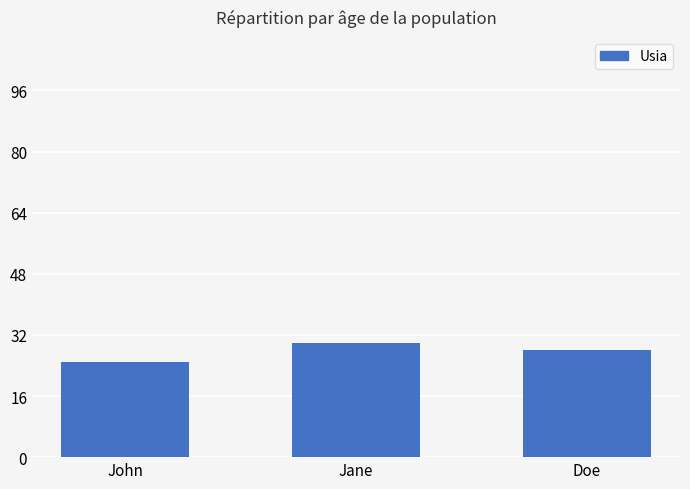

What is the average value?

28